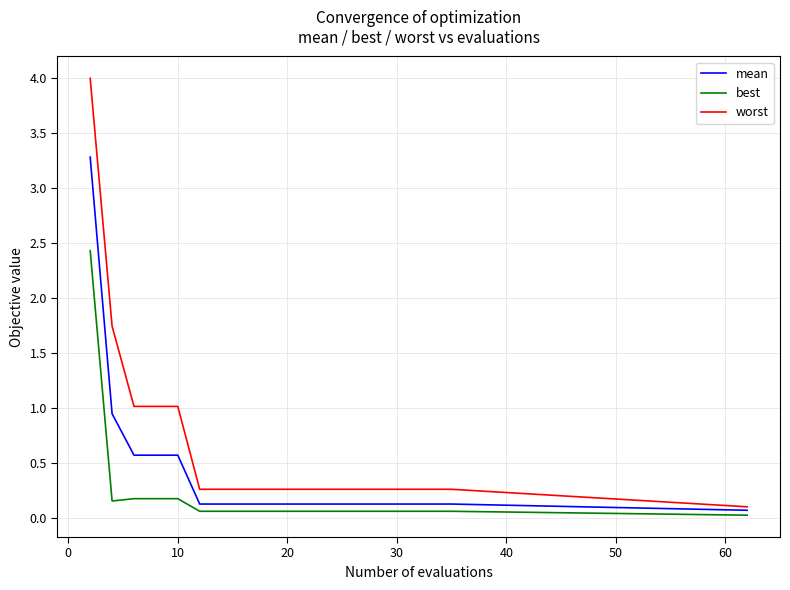

Which series has the largest range (max minus min)?

worst